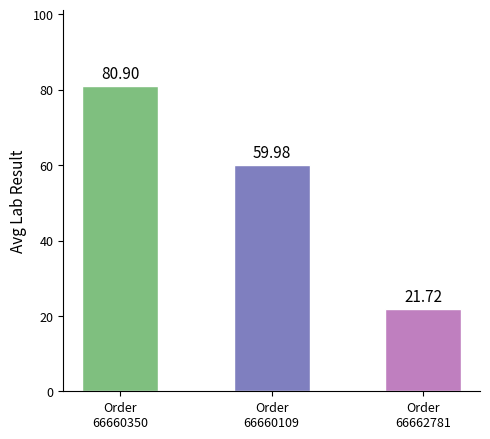

Where does the data first go above 59?

Order
66660350